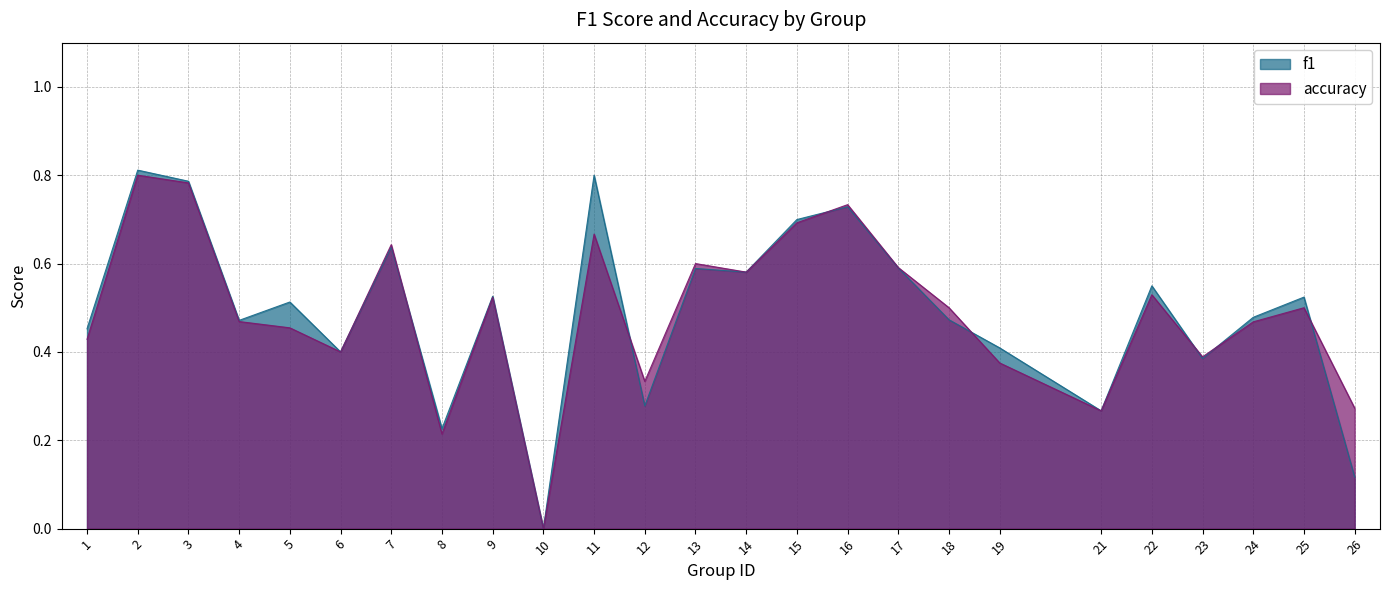

What is the maximum value for accuracy?

0.8